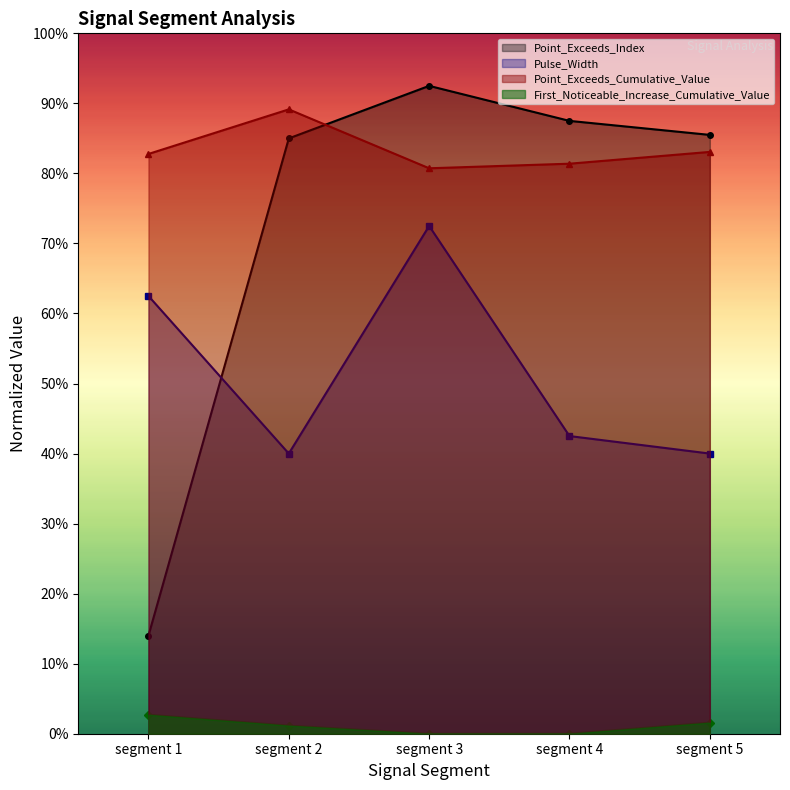

Does the chart display data point markers on the line(s)?

Yes